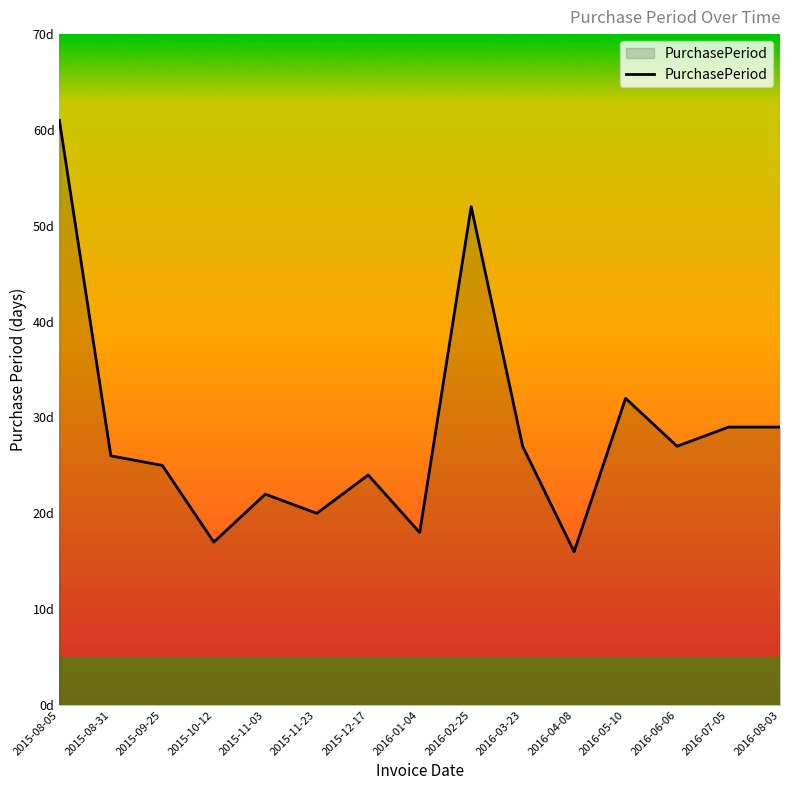

What is the greatest value displayed?

61